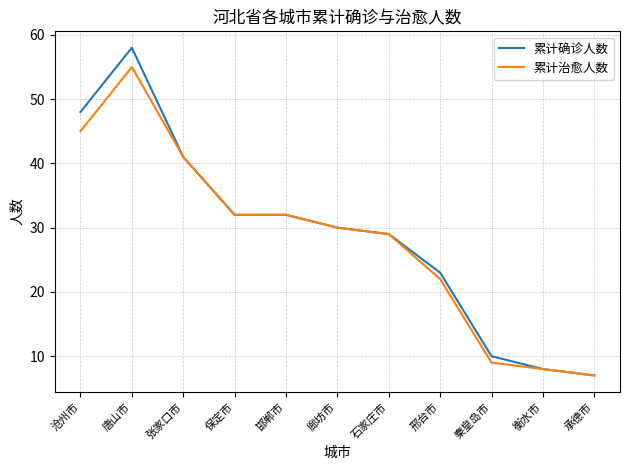

The 累计确诊人数 series shows 32 at 保定市. True or false?

True